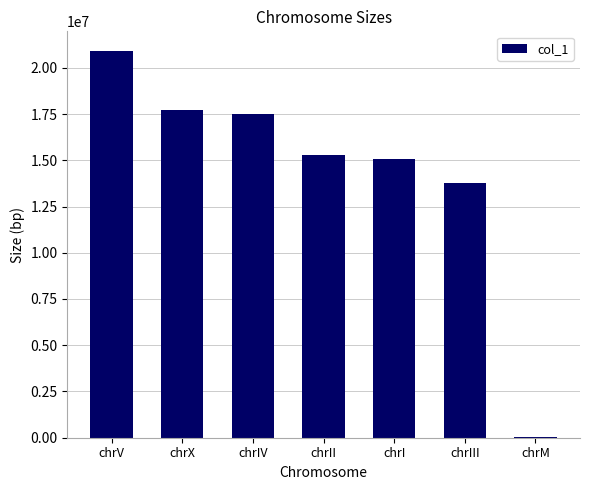

What is the sum of all values?

100286070